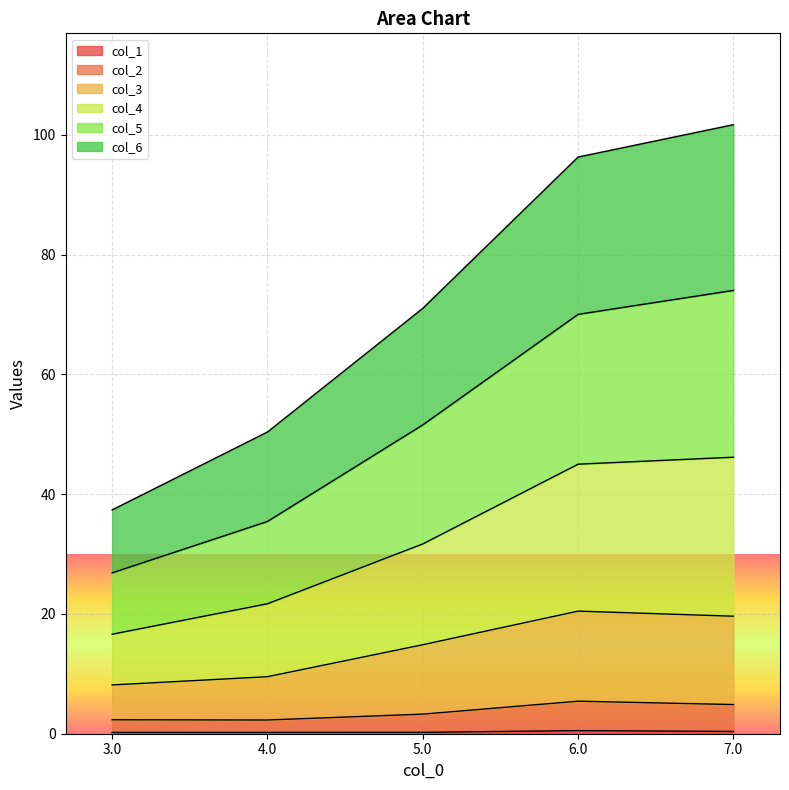

Which has a higher value, 6.0 or 4.0?

6.0